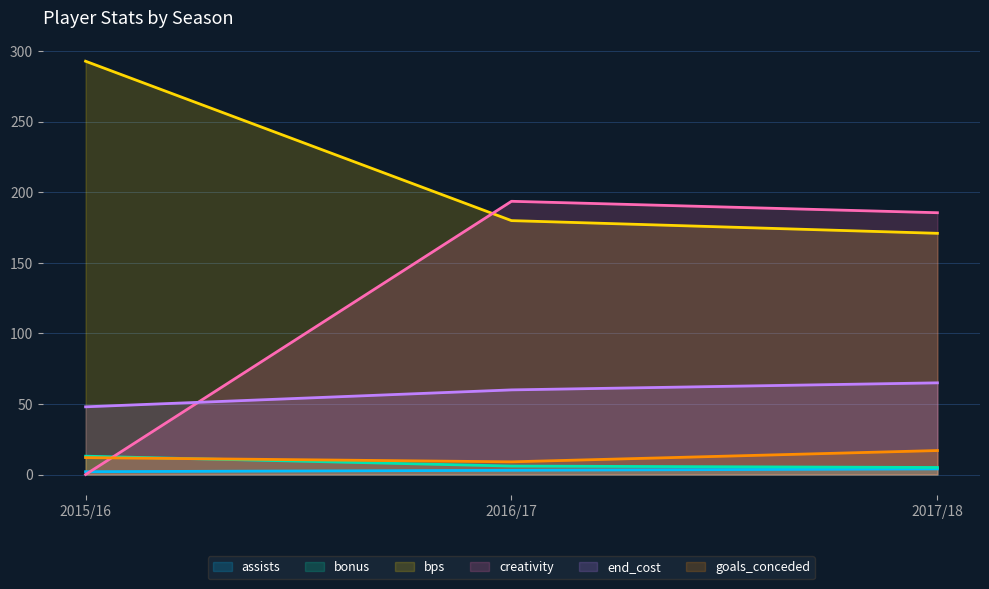

What is the total value across all series at 2015/16?

368.0